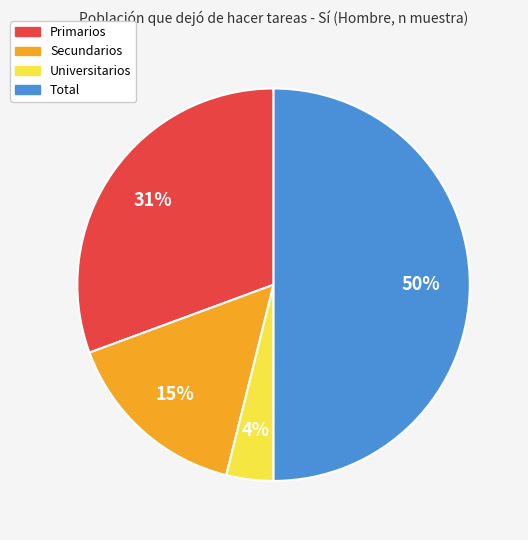

The Universitarios slice represents 4% of the pie. True or false?

True